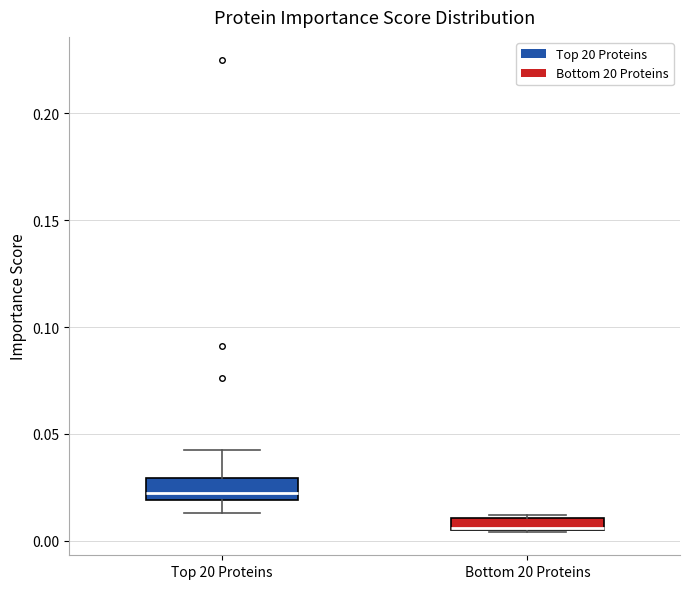

Where is the lower edge of the box for Bottom 20 Proteins on the y-axis? The values are not printed on the chart, so give them approximately, as read against the axis.

0.005